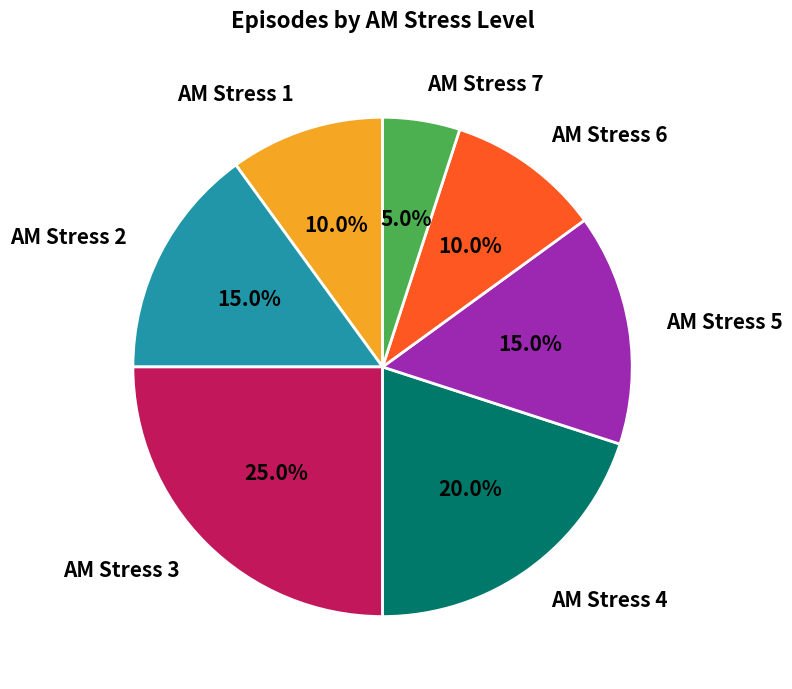

To the nearest percent, what is the average slice percentage?

14%